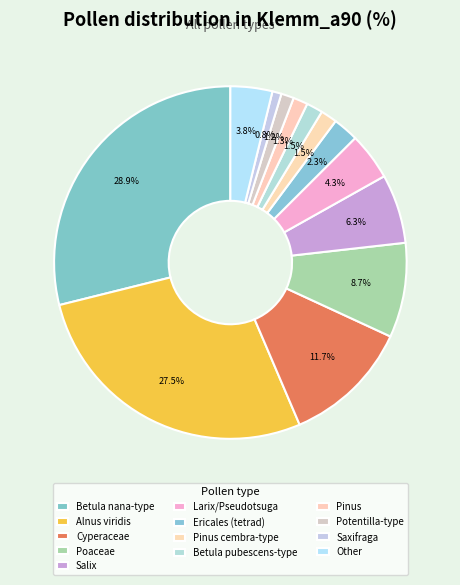

How many segments does this pie chart have?

13